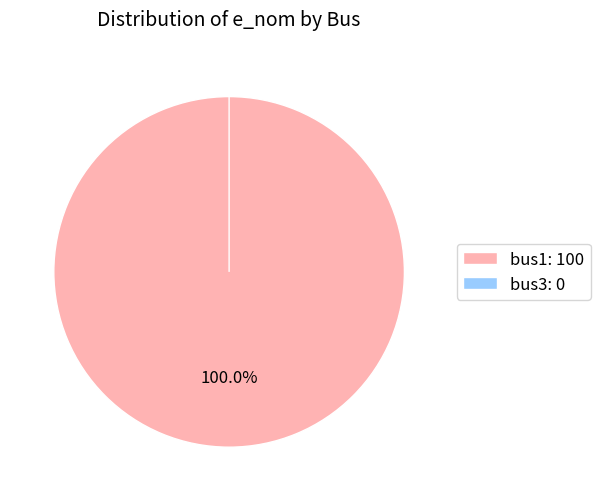

Count the number of slices in the pie.

2